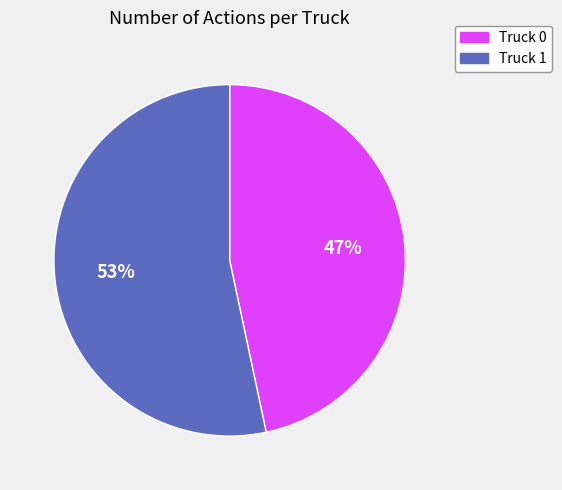

How many segments does this pie chart have?

2